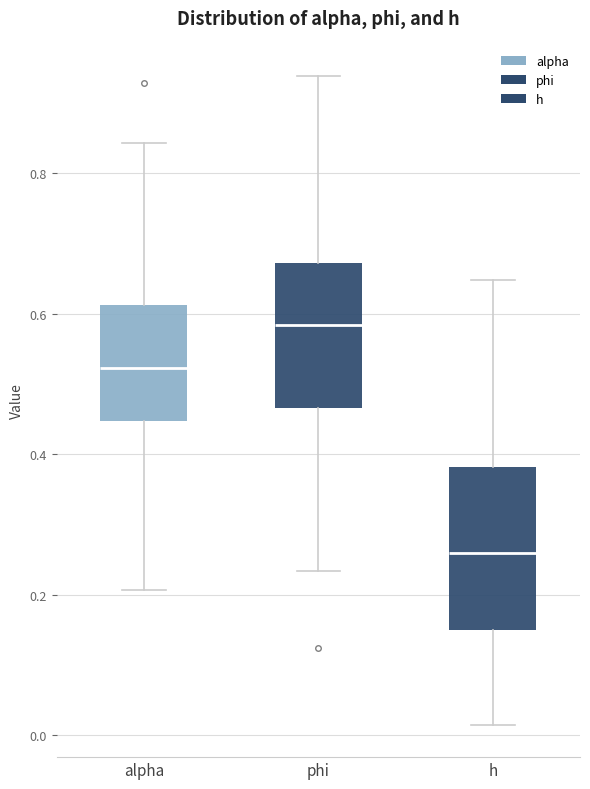

Where is the lower edge of the box for phi on the y-axis? The values are not printed on the chart, so give them approximately, as read against the axis.

0.46